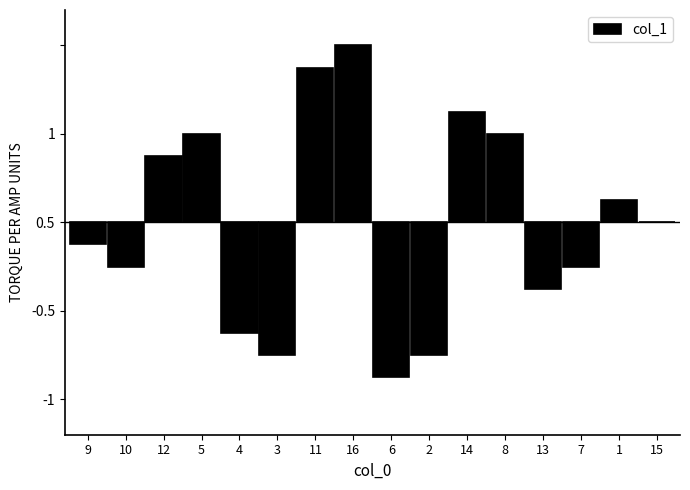

The chart shows a value of -0.1 at 4. True or false?

False